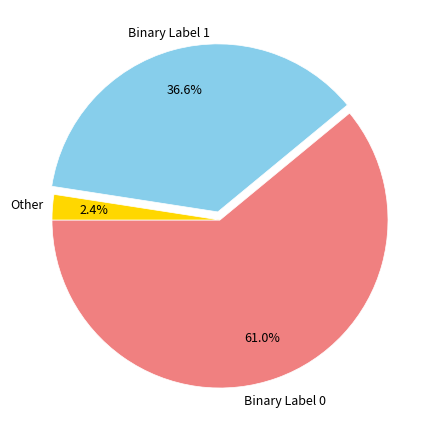

Does any single category account for the majority?

Yes